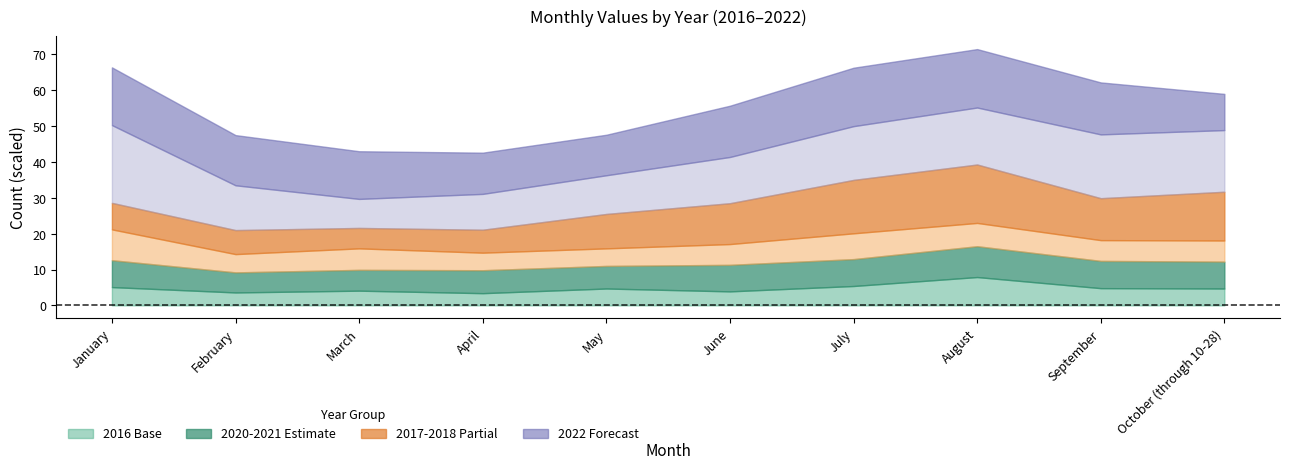

Is the value of 2016 at March greater than the value of 2017 at September?

No